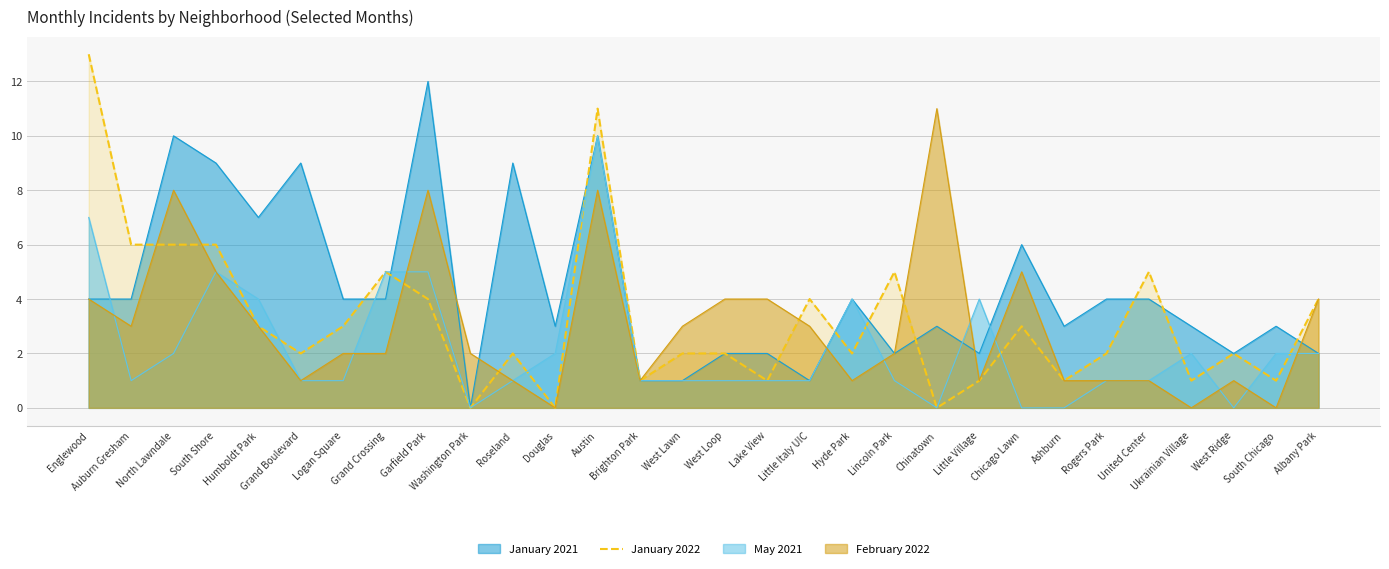

What is the total value across all series at Lake View?

8